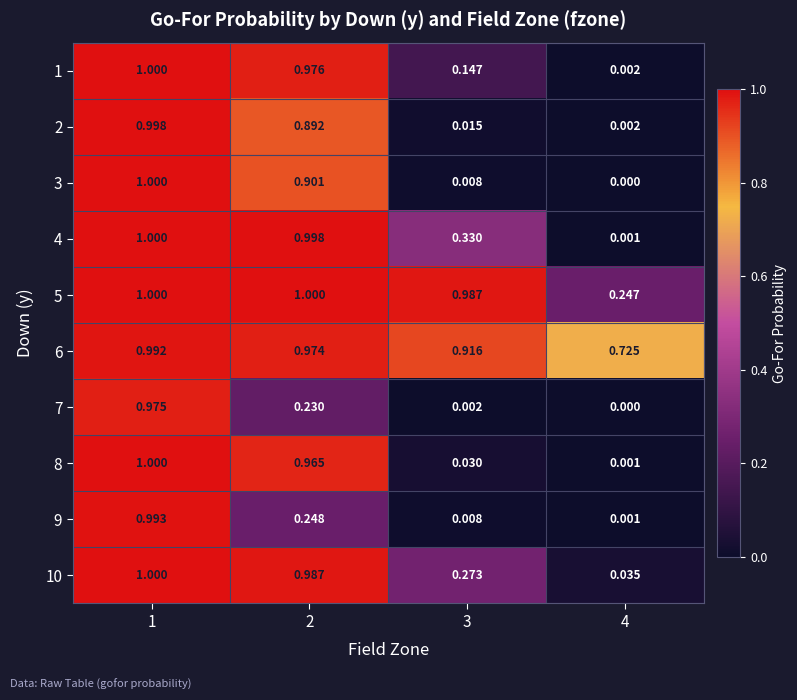

At how many categories does at least one series exceed 0?

4